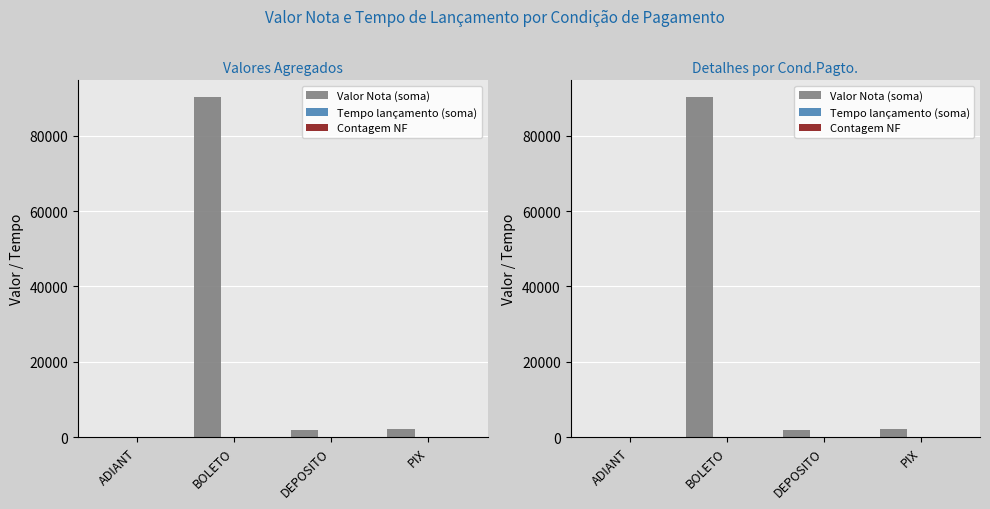

Does the chart contain stacked bars?

No